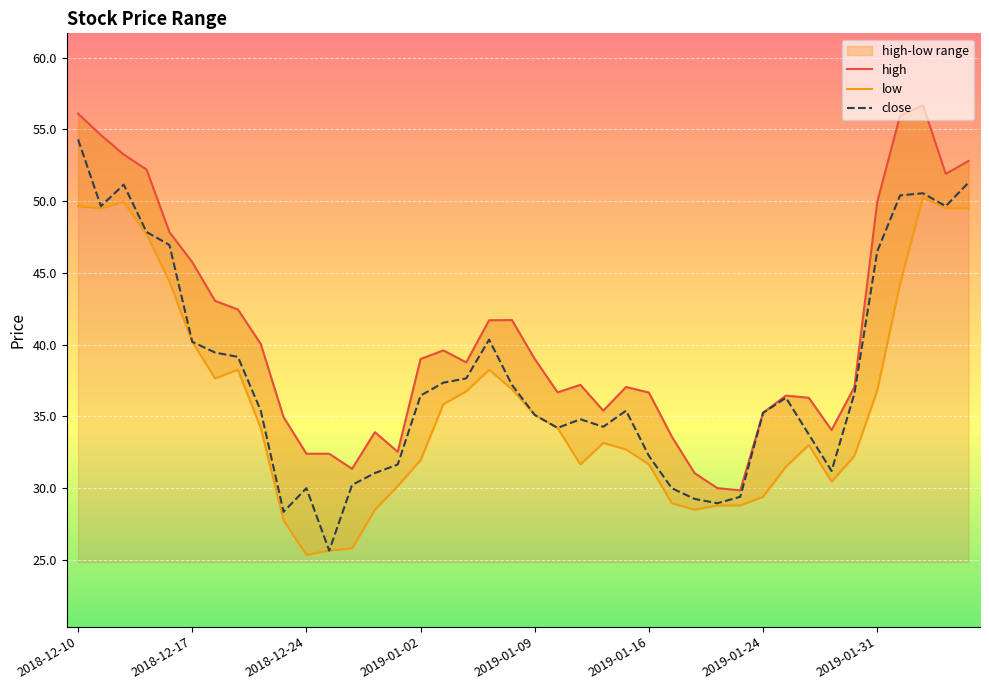

What is the difference between the highest and lowest values at 22?

5.5